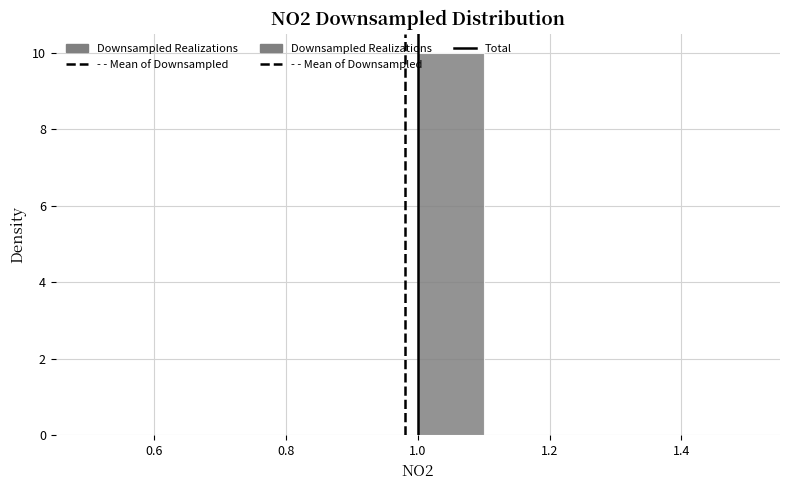

Reading left to right, list every bar in this chart as the range it spans on the x-axis followed by its height. The values are not printed on the chart, so give them approximately, as read against the axis.

0.5 to 0.6: 0
0.6 to 0.7: 0
0.7 to 0.8: 0
0.8 to 0.9: 0
0.9 to 1.0: 0
1.0 to 1.1: 10
1.1 to 1.2: 0
1.2 to 1.3: 0
1.3 to 1.4: 0
1.4 to 1.5: 0